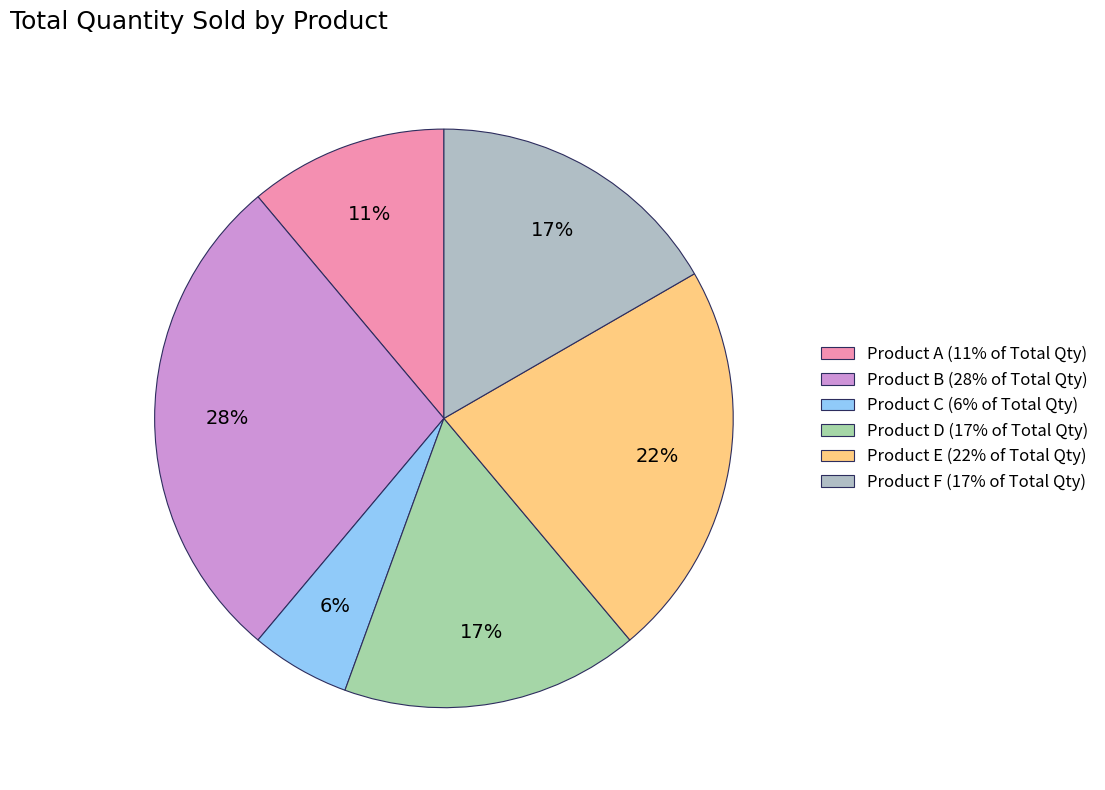

To the nearest percent, what is the combined percentage of Product C and Product B?

33%